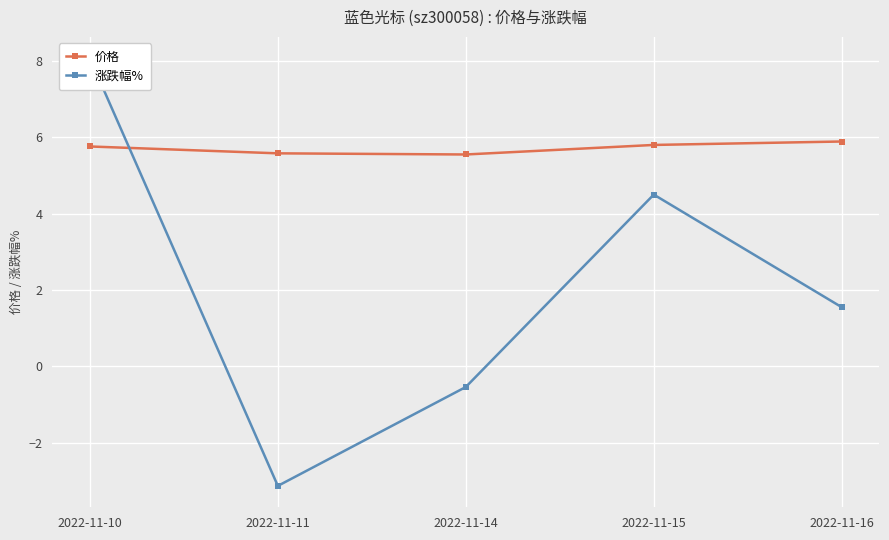

What is the spread (max minus min) of values at 2022-11-11?

8.7